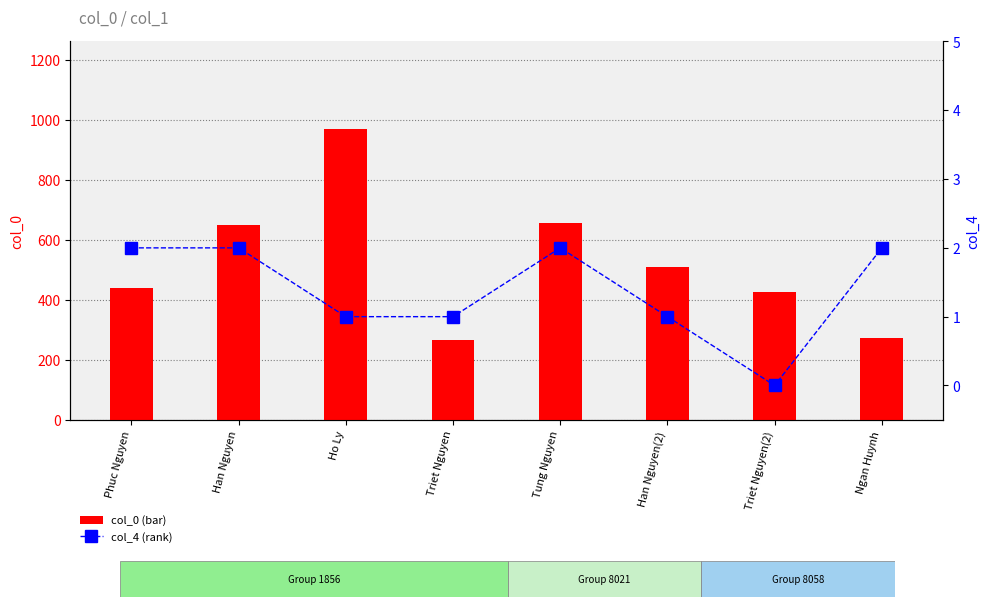

Reading right to left, extract all data points from this chart.

col_0: 273	426	510	656	266	970	650	438
col_4: 2	0	1	2	1	1	2	2